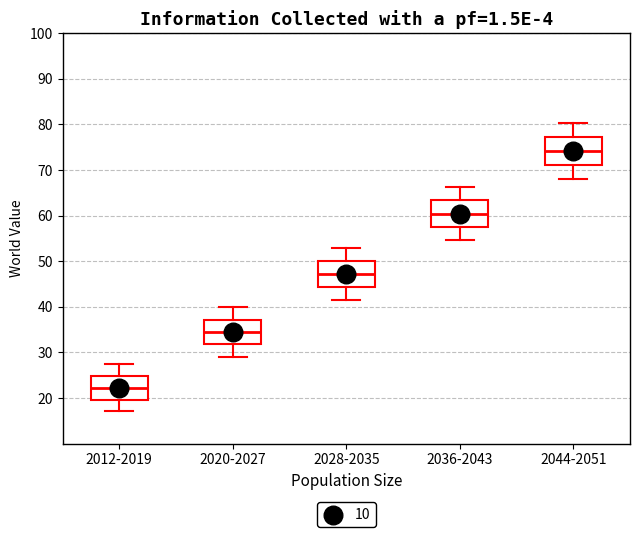

Reading left to right, transcribe this box plot: for each box, give where its median line is, the range the box spans, and where its two whiskers end, as read against the y-axis. The values are not printed on the chart, so give them approximately, as read against the axis.

2012-2019: median 22, box 20 to 25, whiskers 17 to 28
2020-2027: median 34, box 32 to 37, whiskers 29 to 40
2028-2035: median 47, box 44 to 50, whiskers 42 to 53
2036-2043: median 60, box 57 to 63, whiskers 55 to 66
2044-2051: median 74, box 71 to 77, whiskers 68 to 80